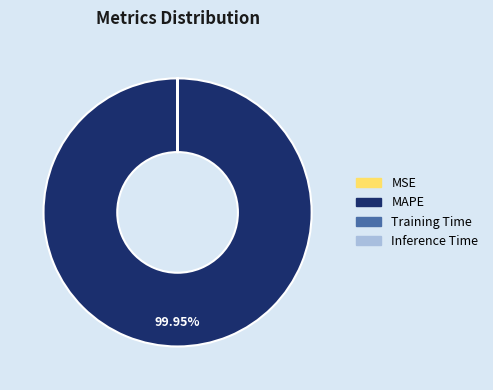

What is the largest slice in the pie chart?

MAPE